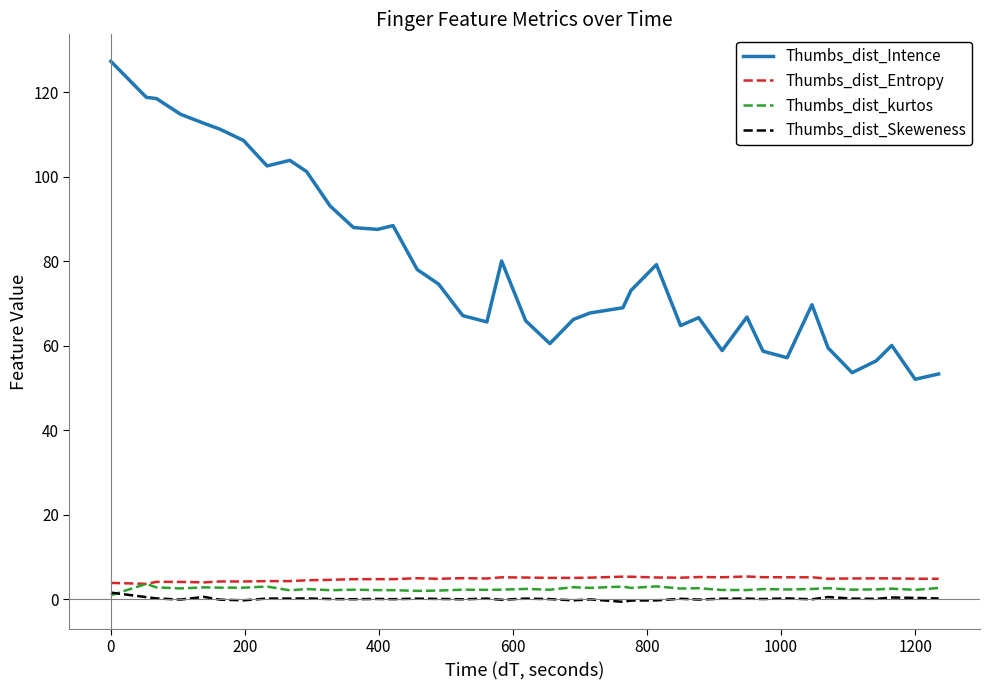

What is the maximum value shown in the chart?

127.4